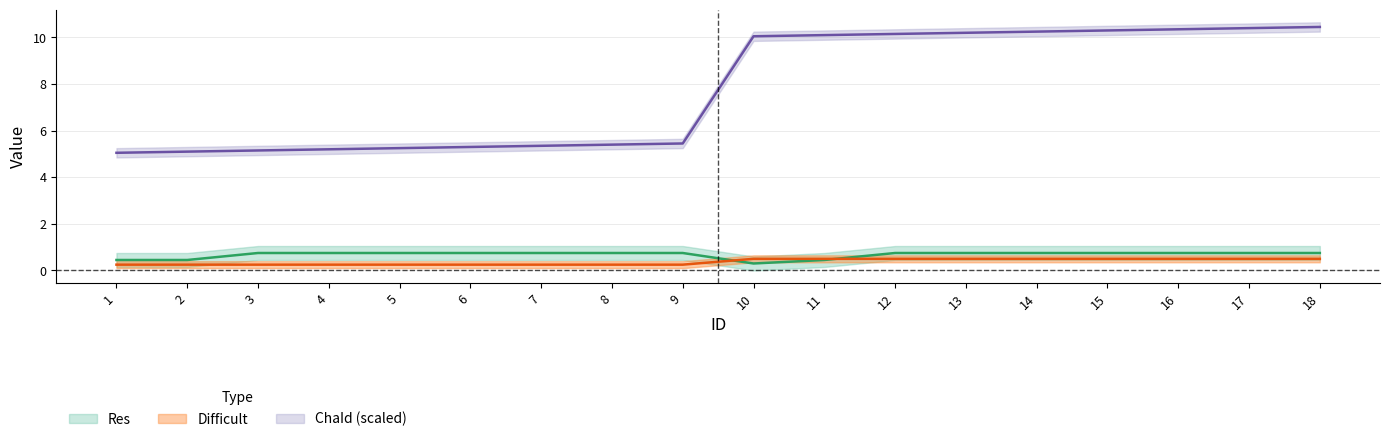

What is the total value across all series at 10?

10.9